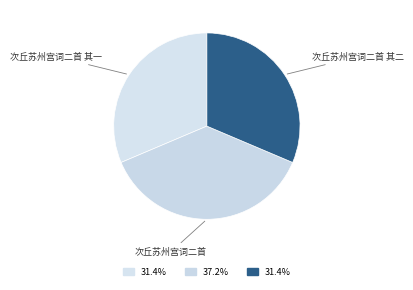

Is there any slice that represents more than half of the pie?

No